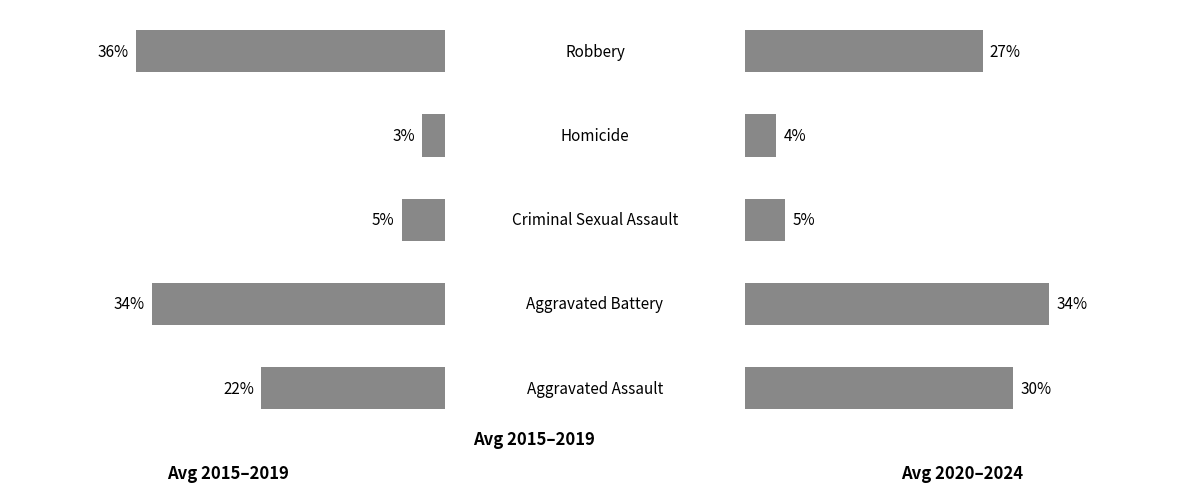

How many bars are there in each group?

2